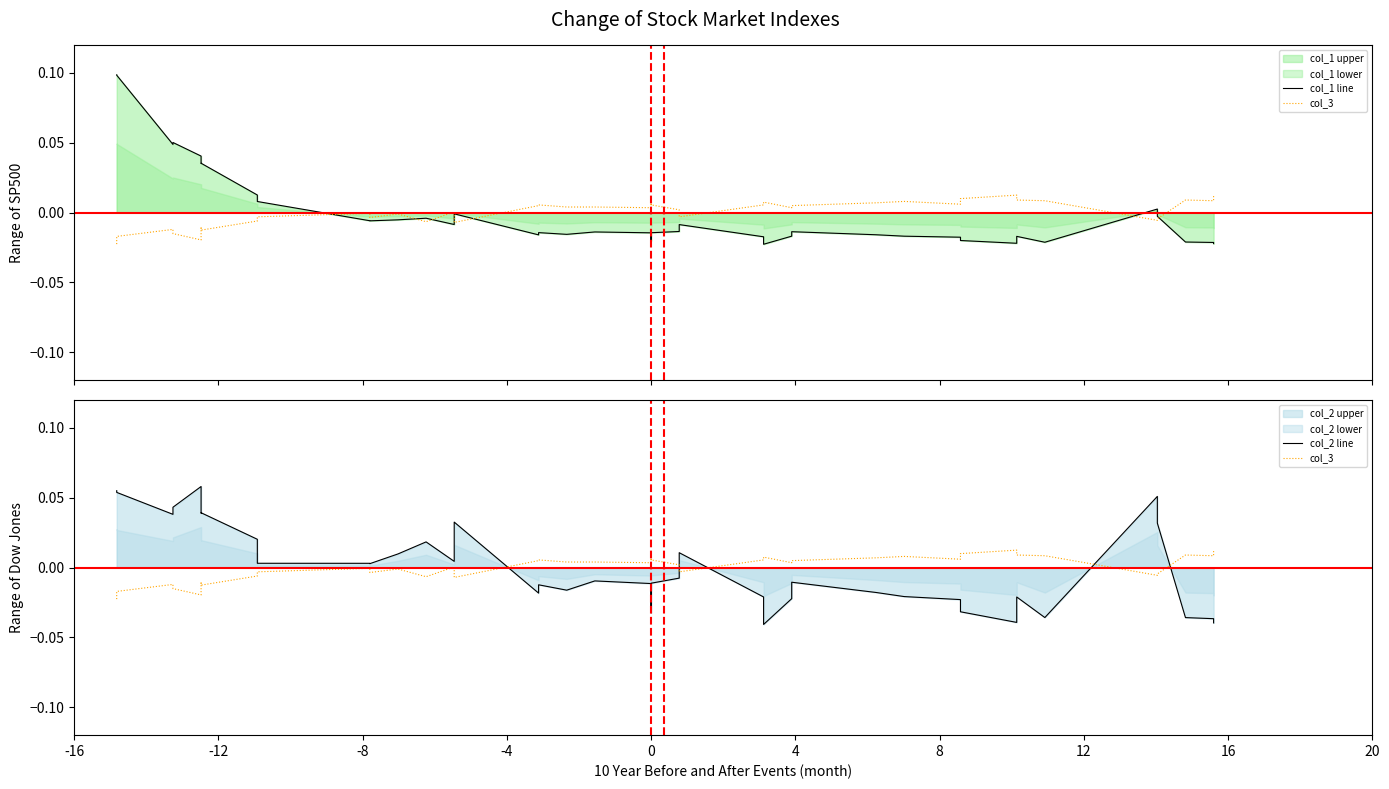

What is the label of the 33rd point from the right?

12